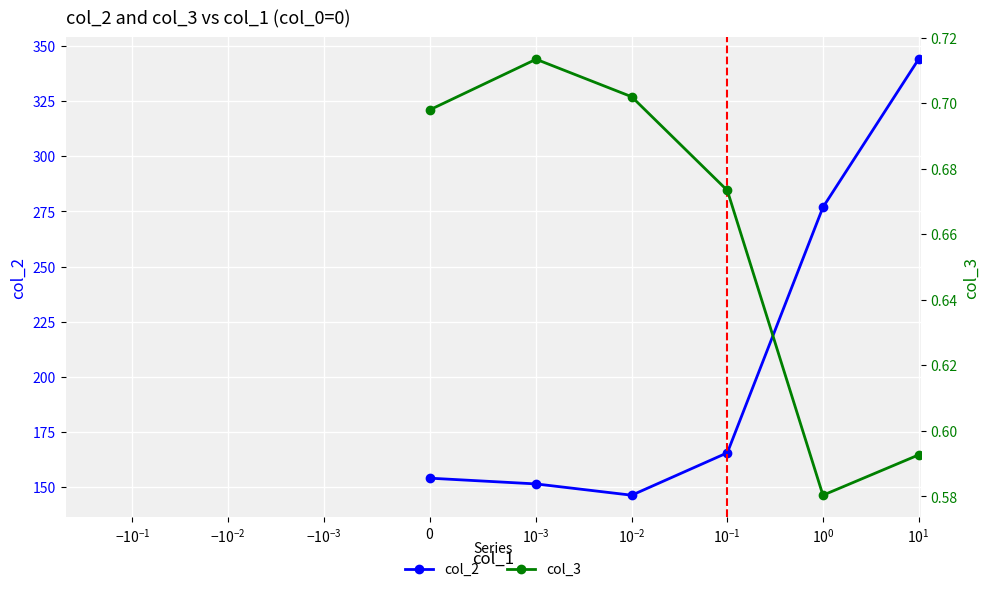

What is the maximum value for col_2?

344.0